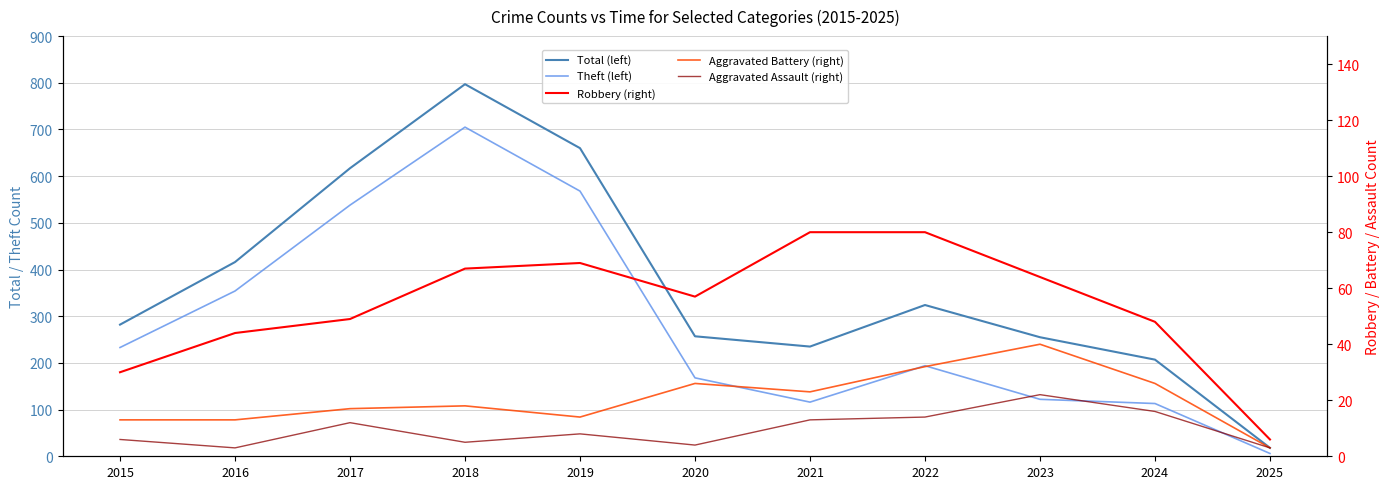

What value does the Aggravated Battery (right) series have at 2019, to the nearest 5?

15